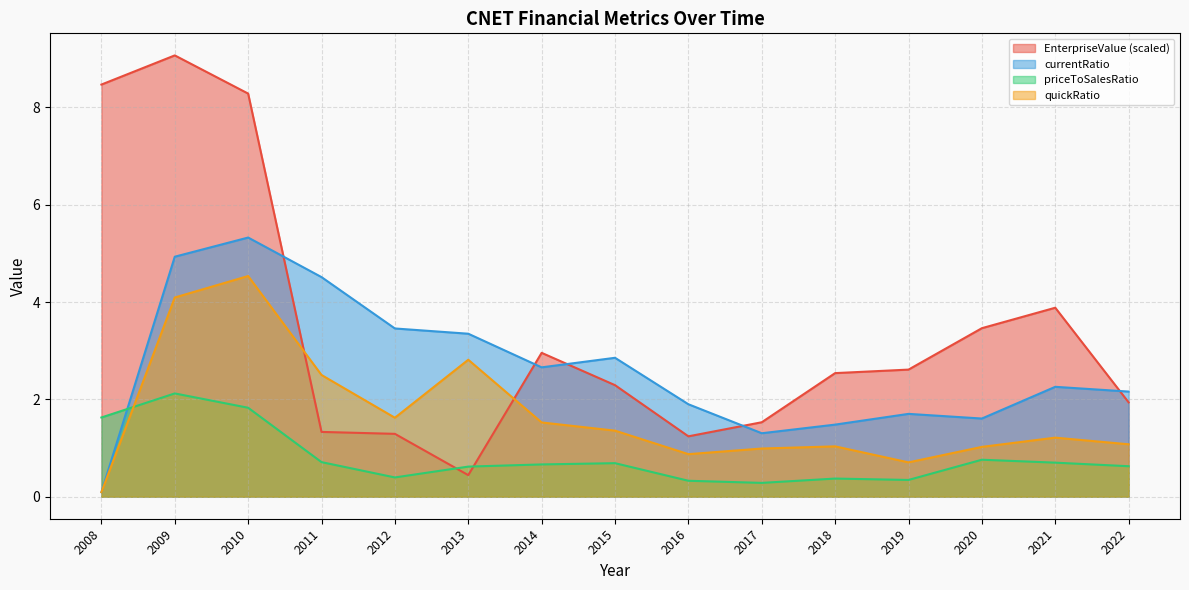

At which category does quickRatio reach its first local valley?

2012